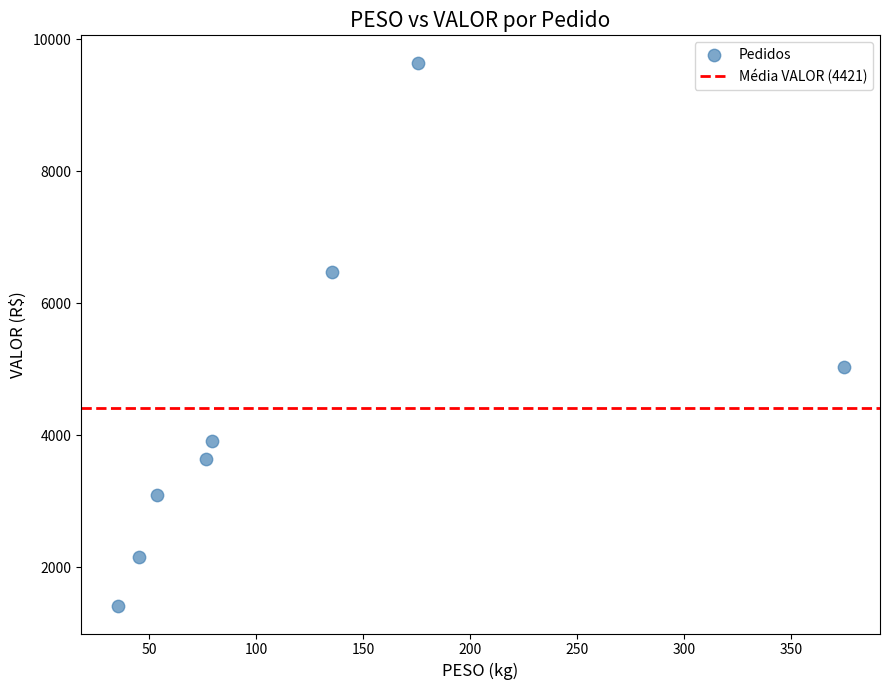

What is the average X value?

121.9